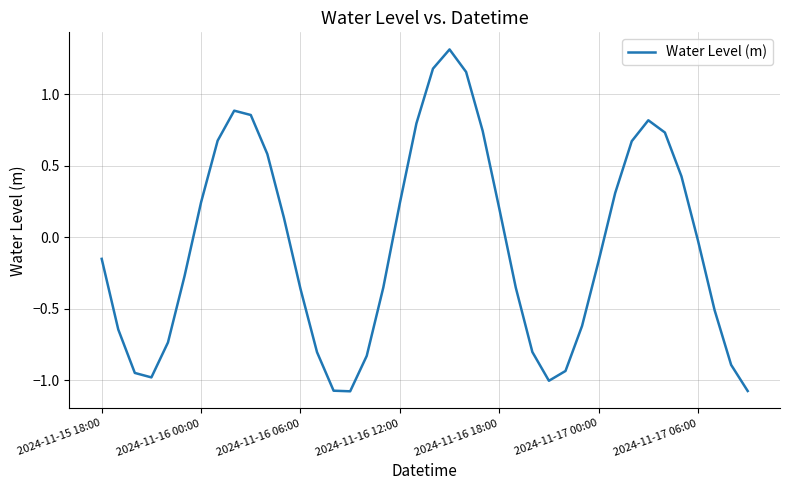

What is the difference between the maximum and minimum values?

2.4